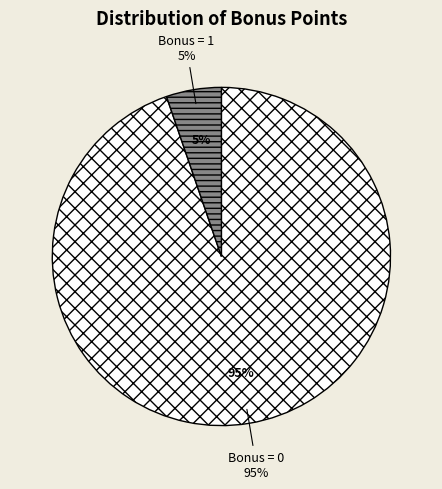

Is the sum of 0 bonus and 2 bonus greater than half?

Yes